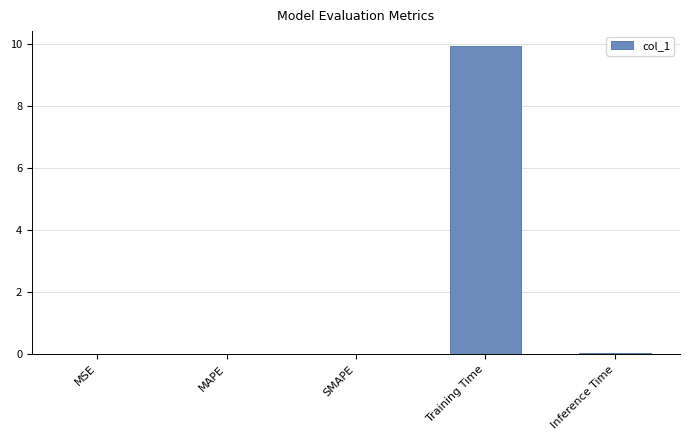

Between Training Time and Inference Time, which is larger?

Training Time